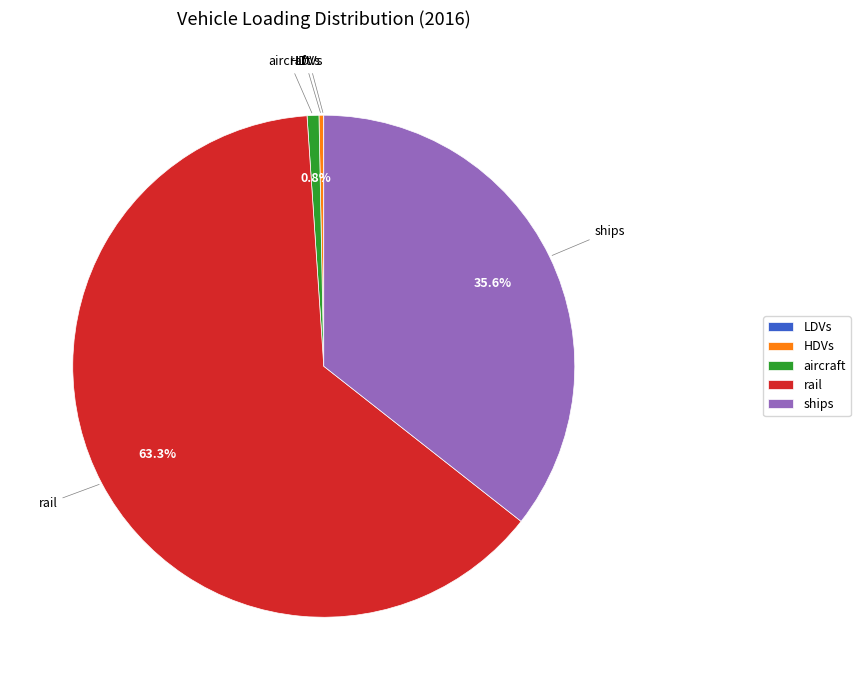

What is the total percentage of aircraft and ships?

36.4%